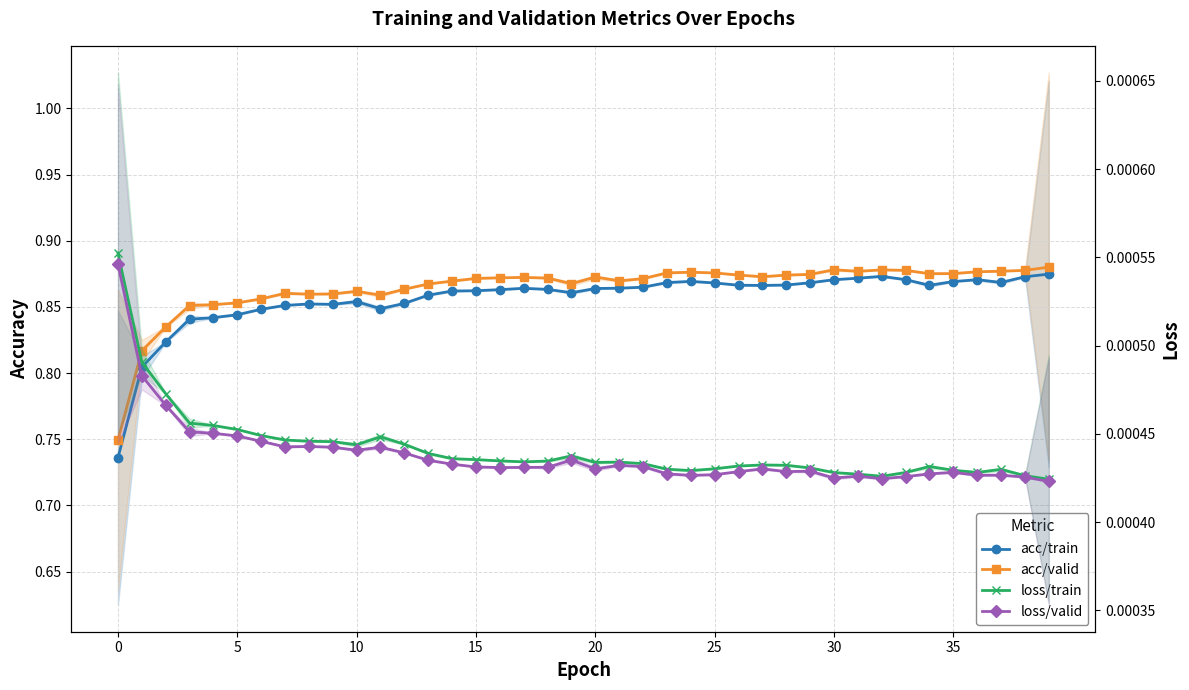

What is the label of the 30th point from the right?

10